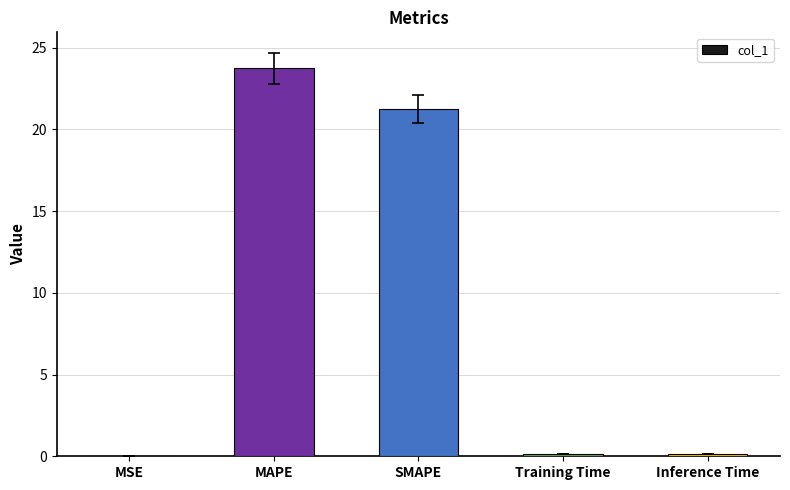

Which has a higher value, MAPE or SMAPE?

MAPE